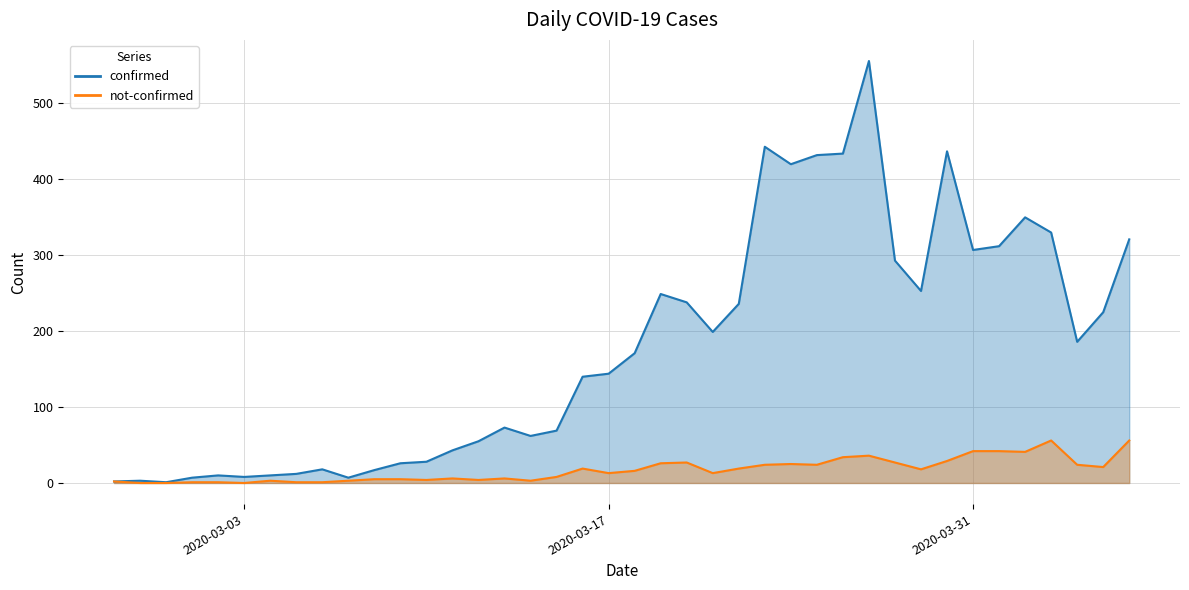

What is the lowest value of the confirmed series?

1